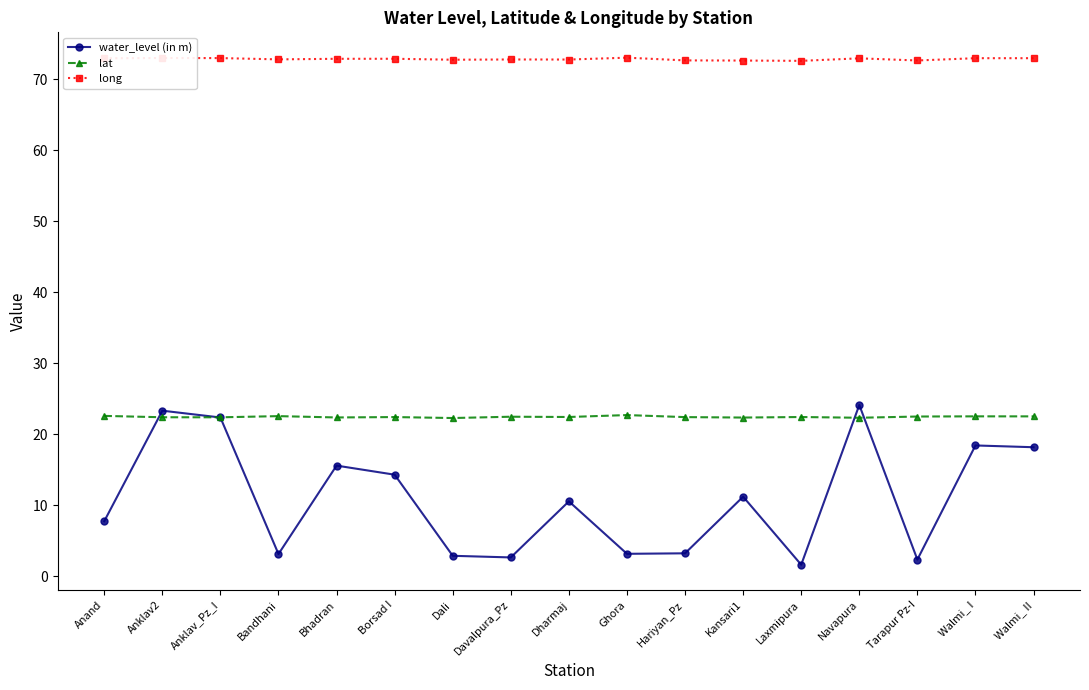

Is this an area chart (filled region under the line)?

No